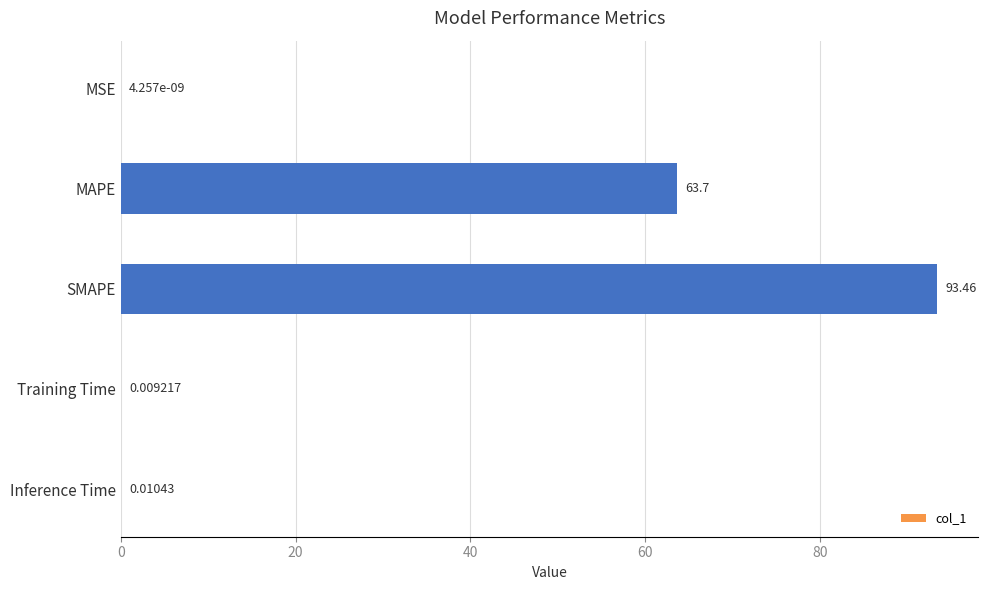

Which has a higher value, Training Time or MSE?

Training Time